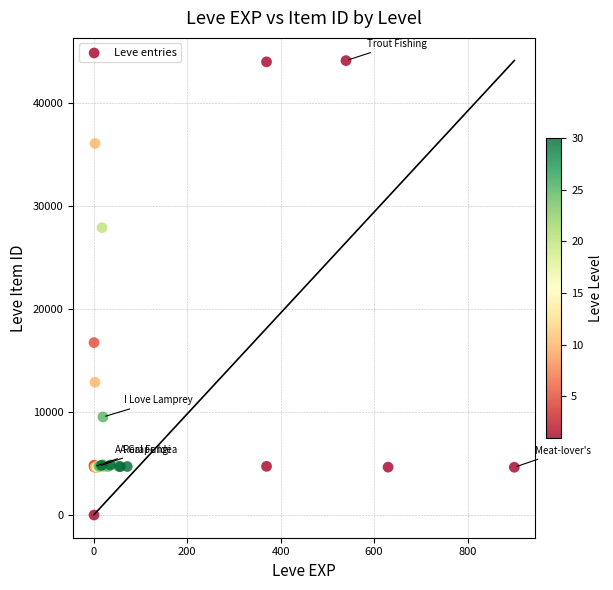

What Y value in the scatter plot is closest to 22050?

16734